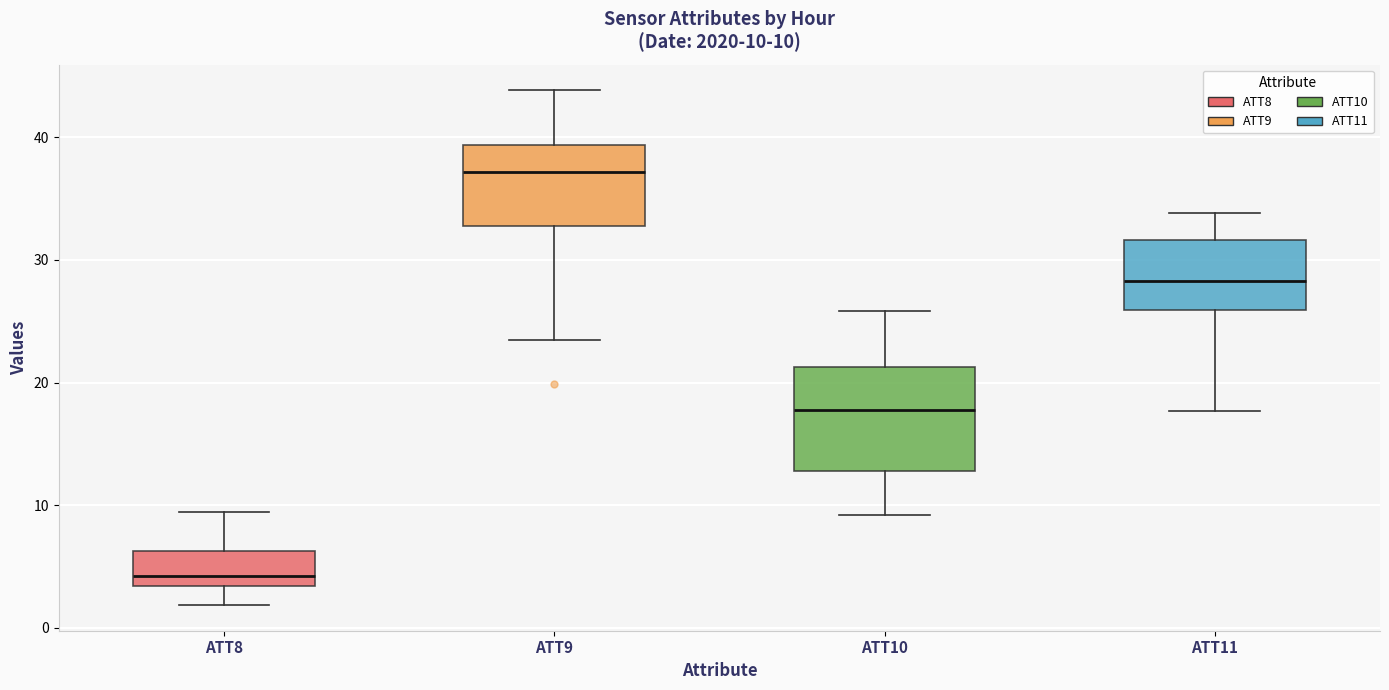

Which box's median line is the lowest?

ATT8